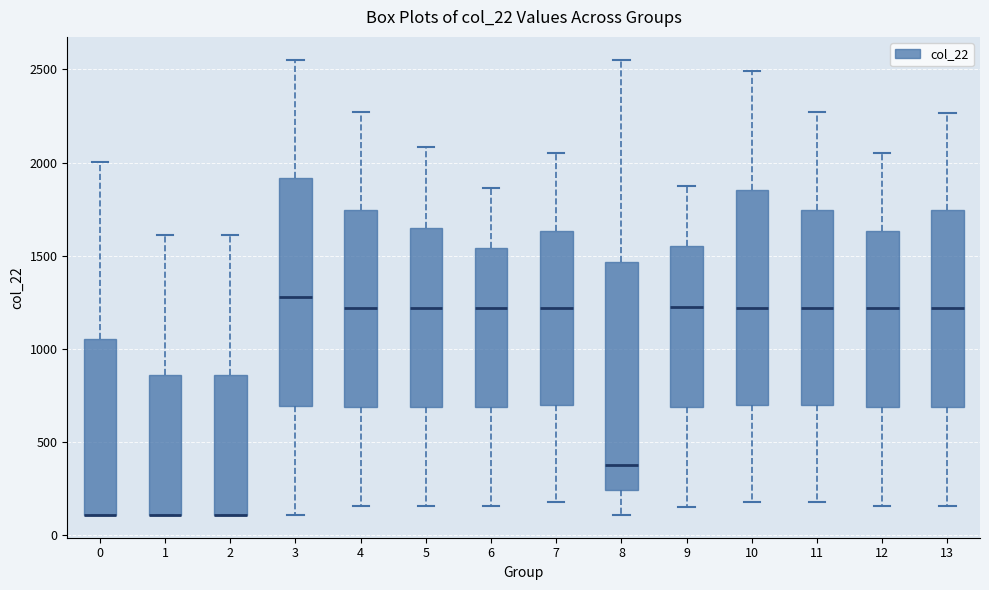

Where does the median line of the box at x = 11 sit on the y-axis? The values are not printed on the chart, so give them approximately, as read against the axis.

1200